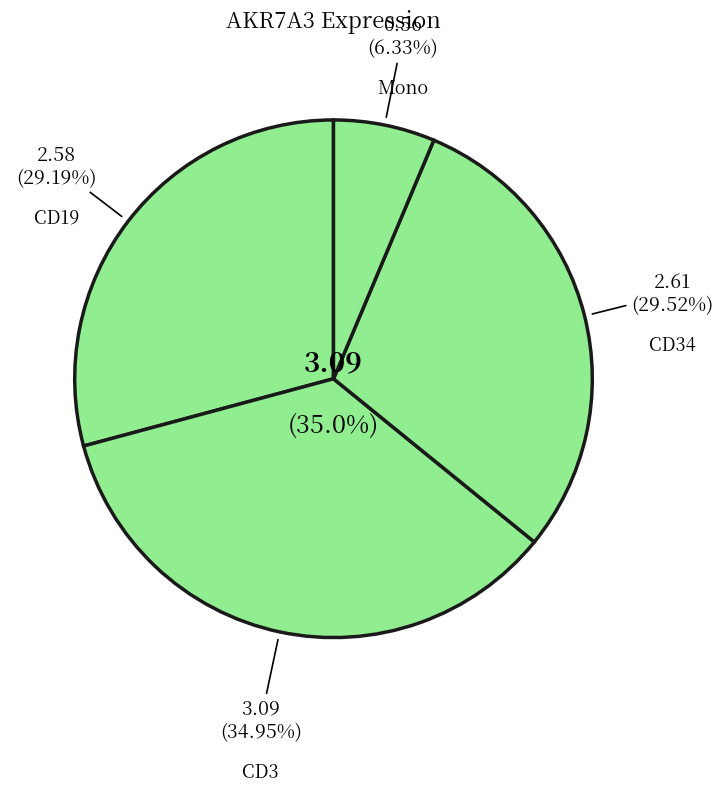

Is HD7_CD3 the majority of the pie?

No